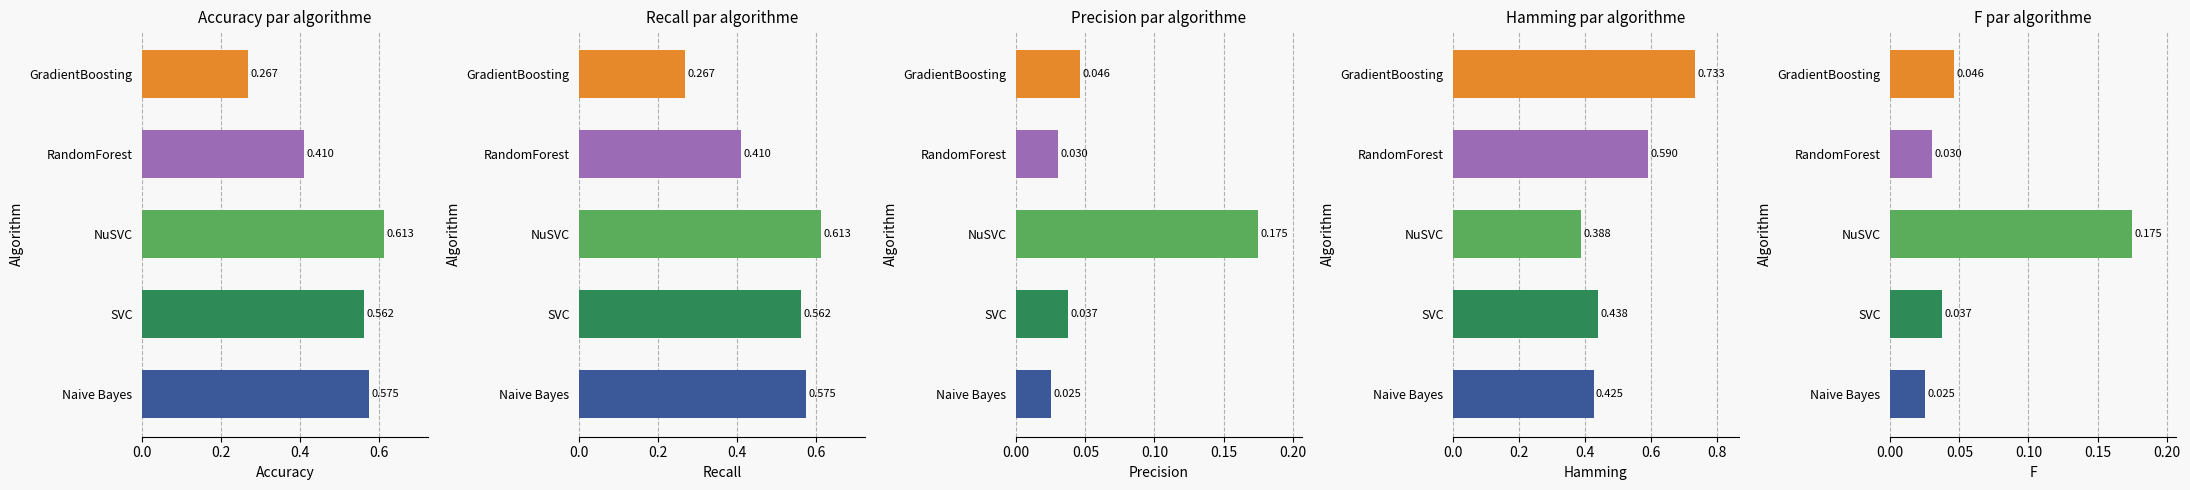

How many Precision values are between 0 and 1?

5